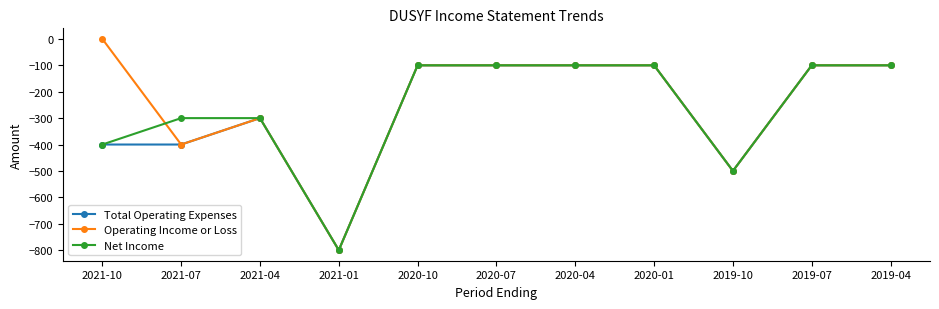

What position from the right is 2021-07?

10